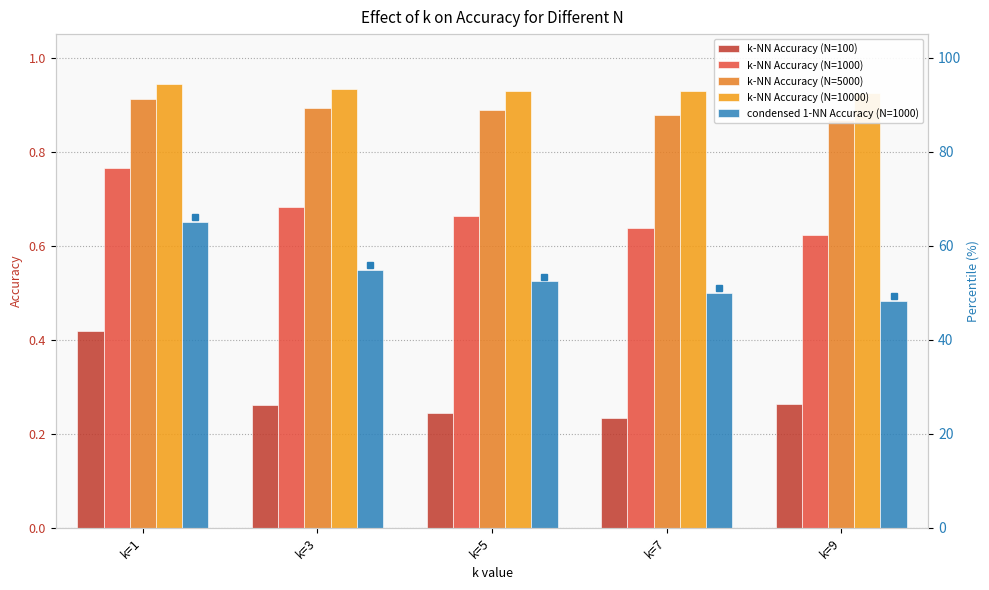

Reading right to left, transcribe all the data shown in this chart.

k-NN Accuracy (N=100): k=9=0.3	k=7=0.2	k=5=0.2	k=3=0.3	k=1=0.4
k-NN Accuracy (N=1000): k=9=0.6	k=7=0.6	k=5=0.7	k=3=0.7	k=1=0.8
k-NN Accuracy (N=5000): k=9=0.9	k=7=0.9	k=5=0.9	k=3=0.9	k=1=0.9
k-NN Accuracy (N=10000): k=9=0.9	k=7=0.9	k=5=0.9	k=3=0.9	k=1=0.9
condensed 1-NN Accuracy (N=1000): k=9=0.5	k=7=0.5	k=5=0.5	k=3=0.5	k=1=0.7